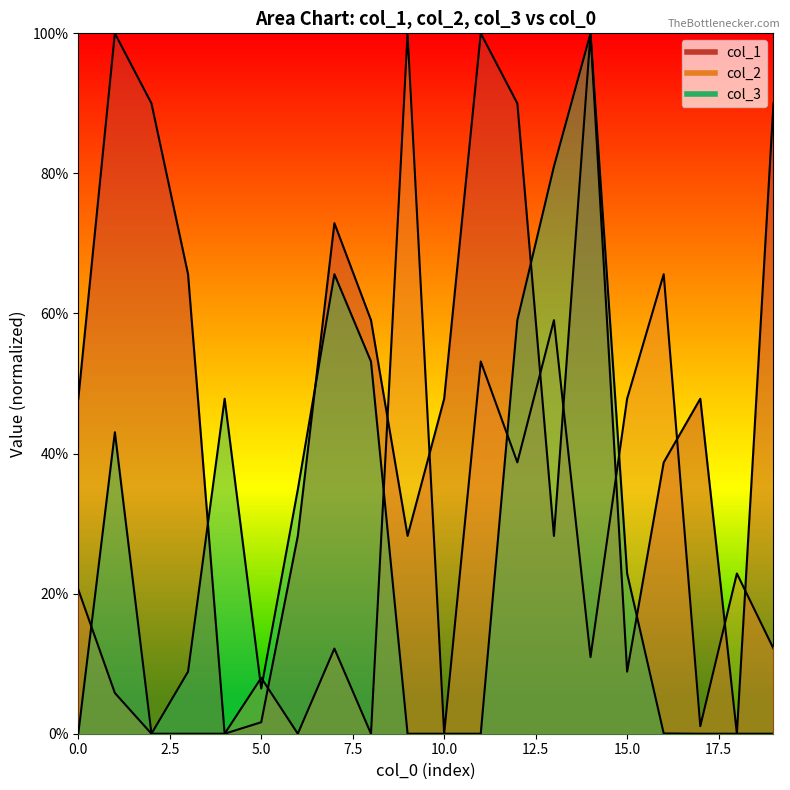

Reading right to left, what are all the values shown in this chart?

col_1: 19=0.9	18=0.0	17=0.5	16=0.4	15=0.1	14=1.0	13=0.3	12=0.9	11=1.0	10=0.5	9=0.3	8=0.6	7=0.7	6=0.3	5=0.0	4=0.0	3=0.7	2=0.9	1=1.0	0=0.5
col_2: 19=0.1	18=0.2	17=0.0	16=0.7	15=0.5	14=0.1	13=0.6	12=0.4	11=0.5	10=0.0	9=1.0	8=0.0	7=0.1	6=0.0	5=0.1	4=0.0	3=0.0	2=0.0	1=0.1	0=0.2
col_3: 19=0.0	18=0.0	17=0.0	16=0.0	15=0.2	14=1.0	13=0.8	12=0.6	11=0.0	10=0.0	9=0.0	8=0.5	7=0.7	6=0.3	5=0.1	4=0.5	3=0.1	2=0.0	1=0.4	0=0.0